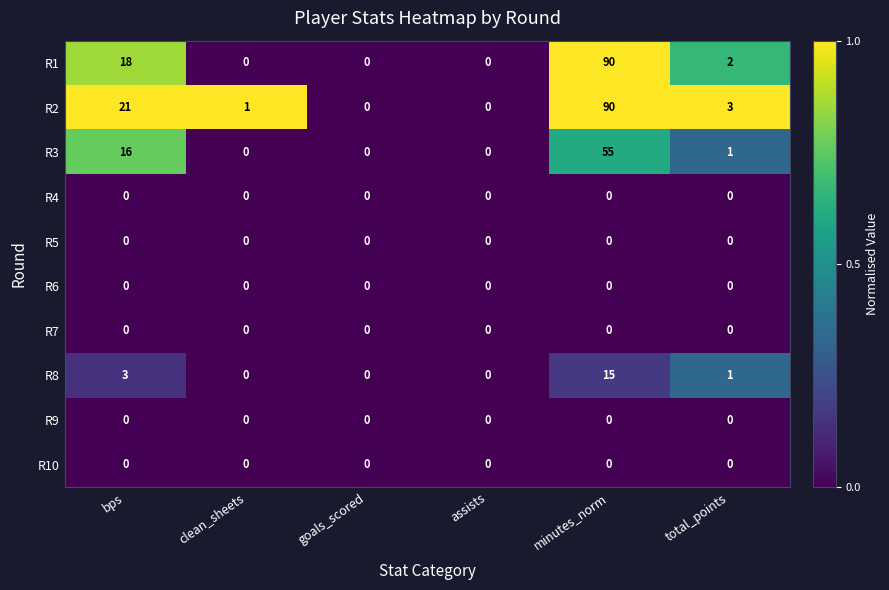

Which series changed the most between goals_scored and total_points?

R2